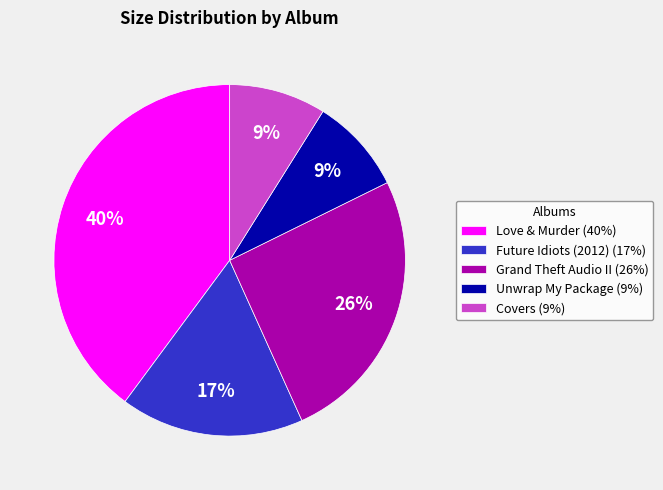

To the nearest percent, what is the difference between the Future Idiots (2012) (17%) and Covers (9%) slice percentages?

8%